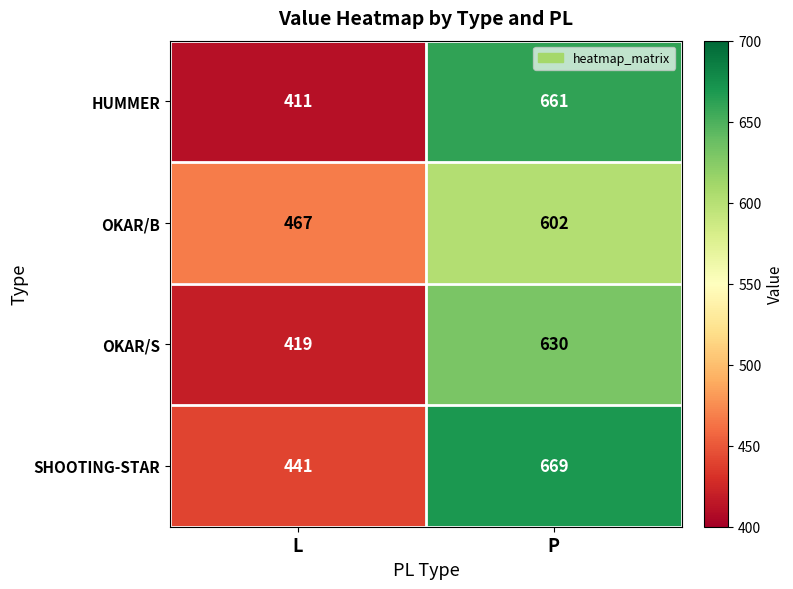

True or false: SHOOTING-STAR has a value of 919 at P.

False